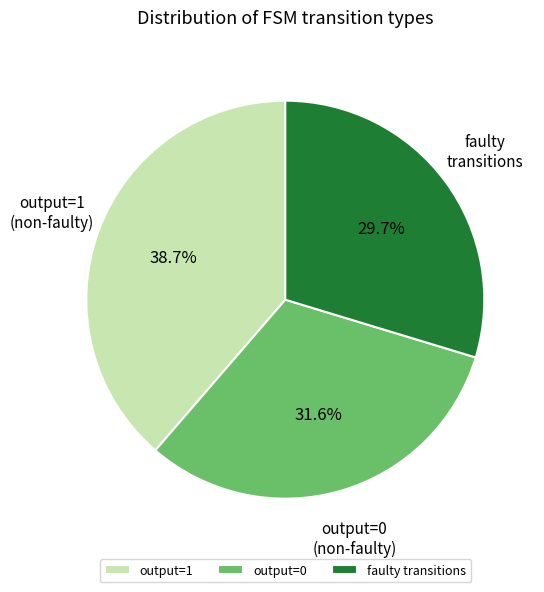

Rank the categories by value from highest to lowest.

output=1, output=0, faulty transitions